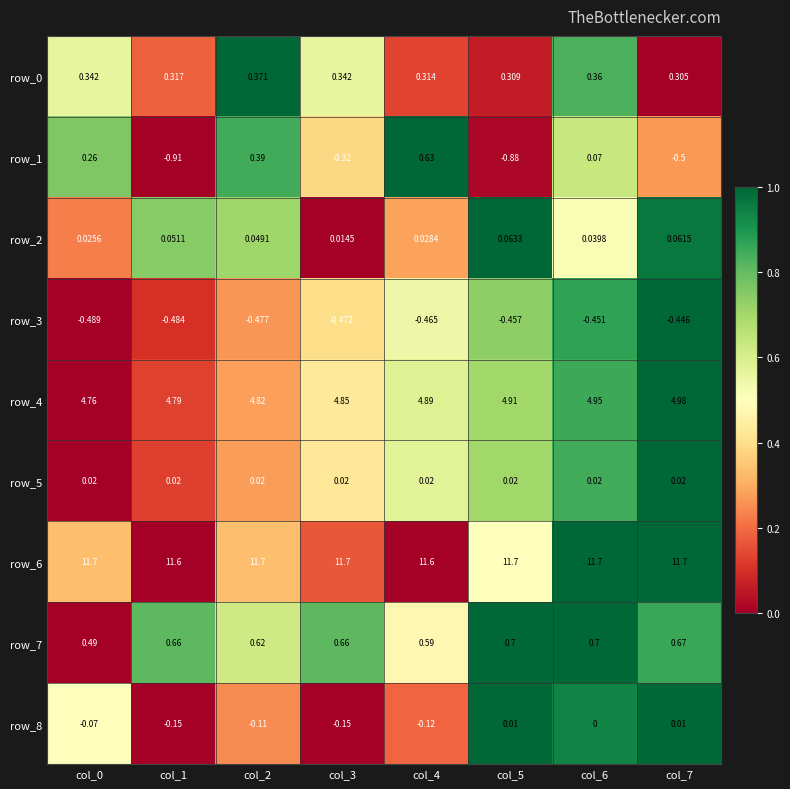

Count the number of data series in this chart.

9